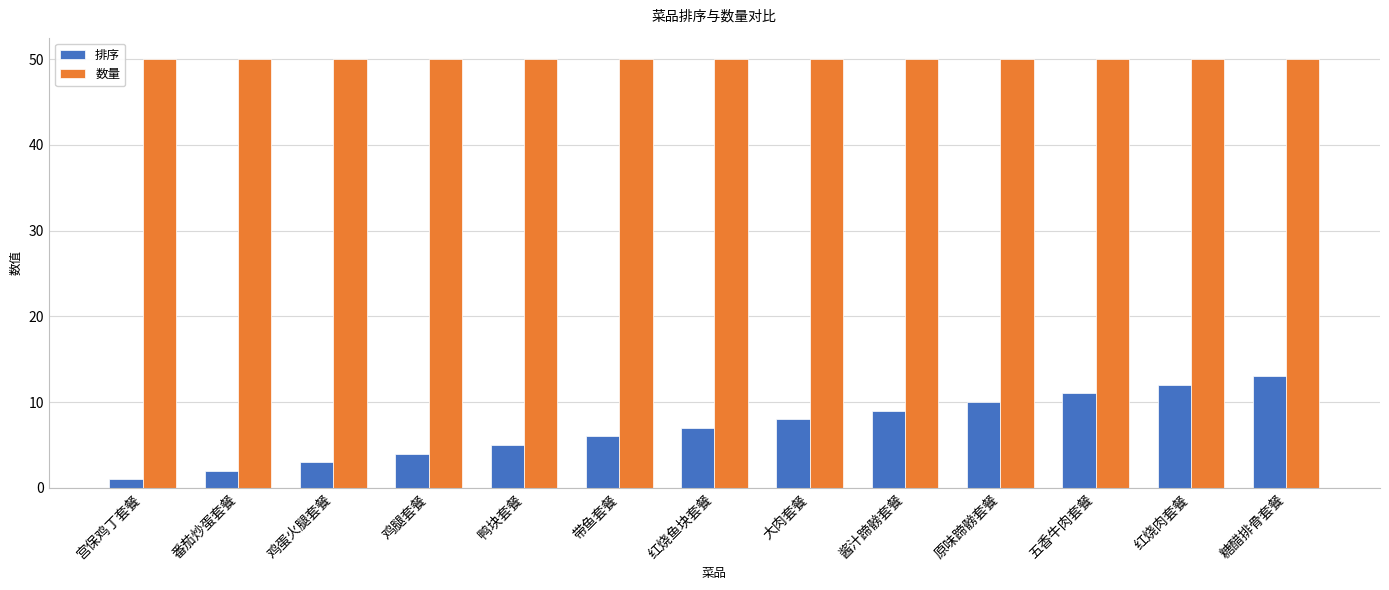

How many data points in 排序 are less than 7?

6